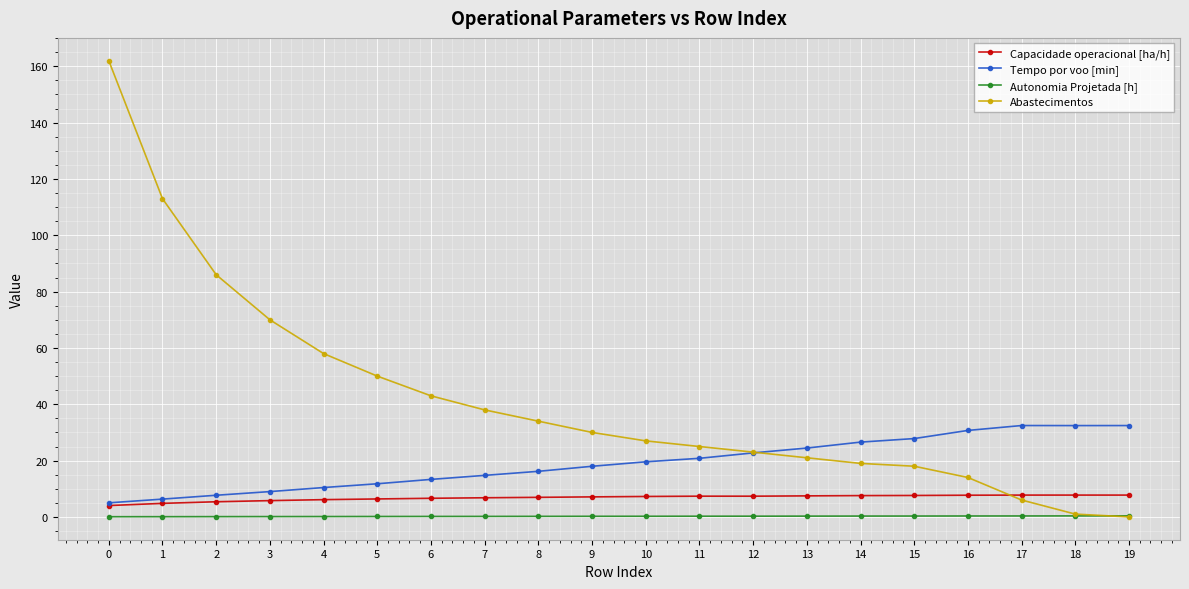

How many data points in Tempo por voo [min] are less than 19?

10